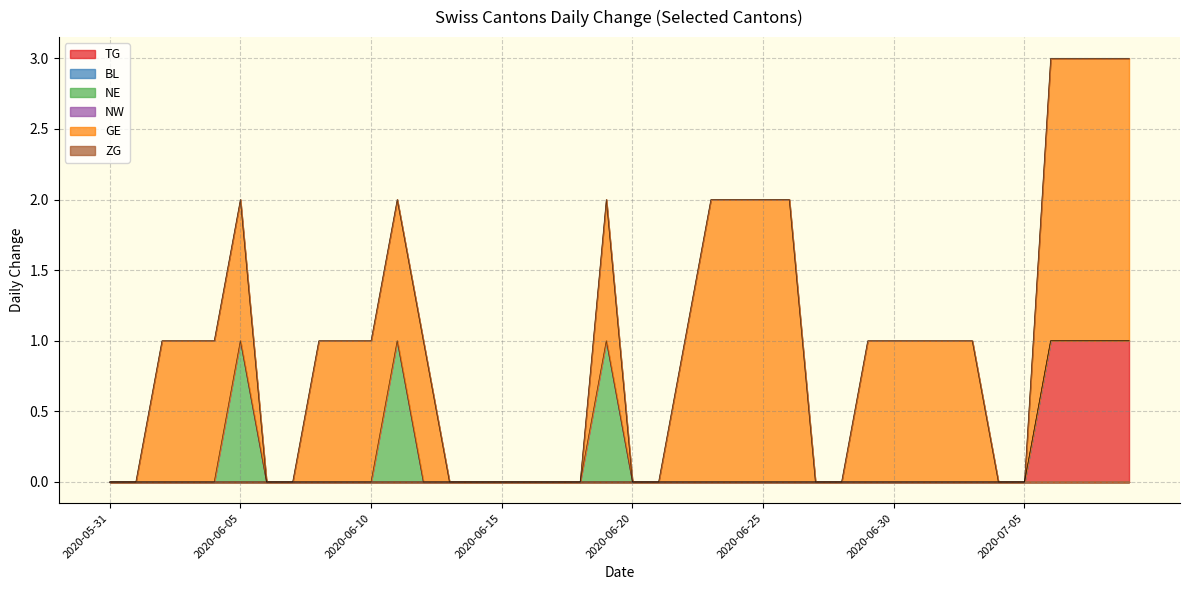

How many distinct data groups are displayed?

6